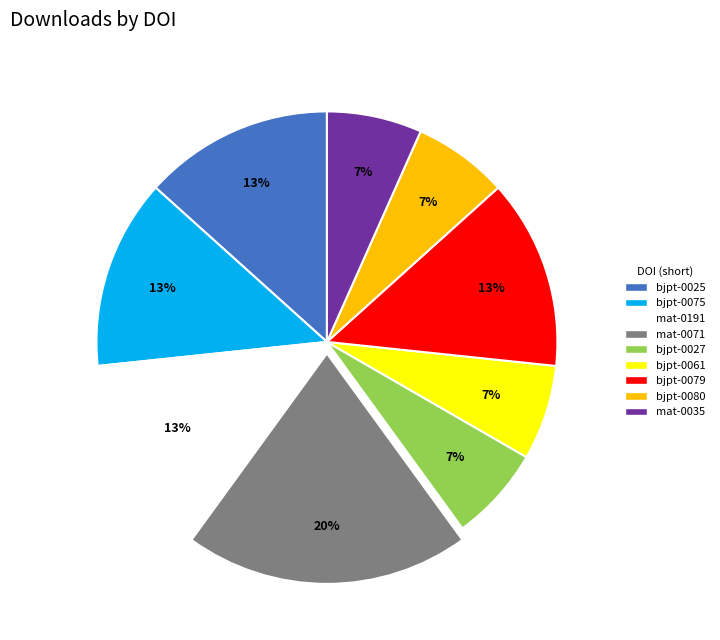

To the nearest percent, what is the average slice percentage?

11%